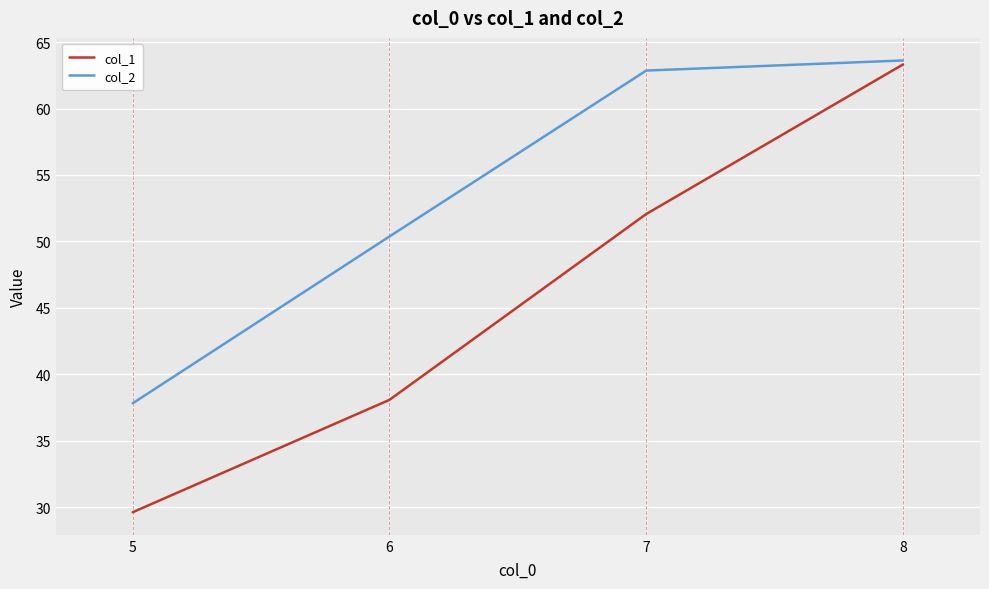

Reading left to right, extract all data points from this chart.

col_1: 5=29.6	6=38.1	7=52.1	8=63.3
col_2: 5=37.8	6=50.4	7=62.9	8=63.6